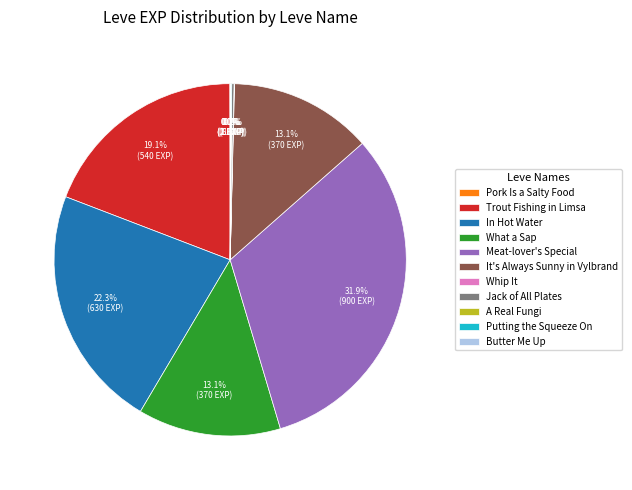

How much of the chart is everything except It's Always Sunny in Vylbrand?

86.9%